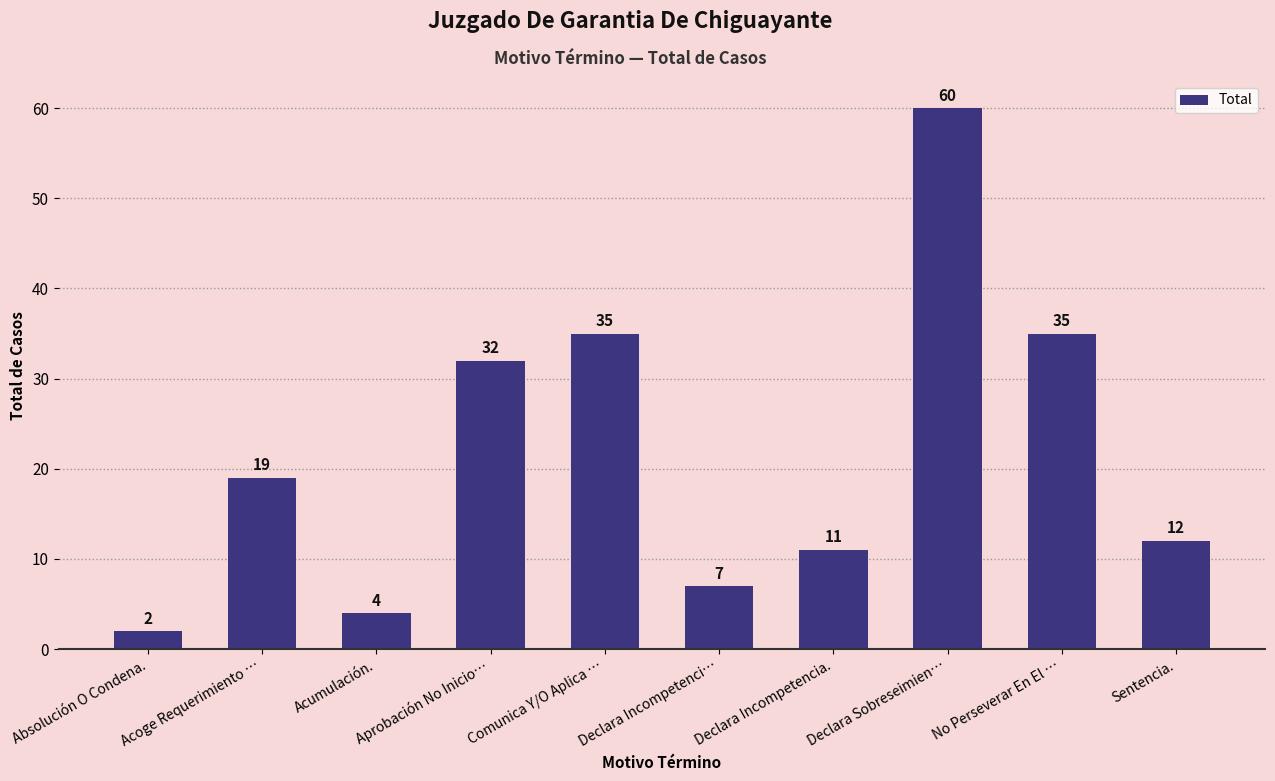

Is it true that the value at Absolución O Condena. is 2?

True